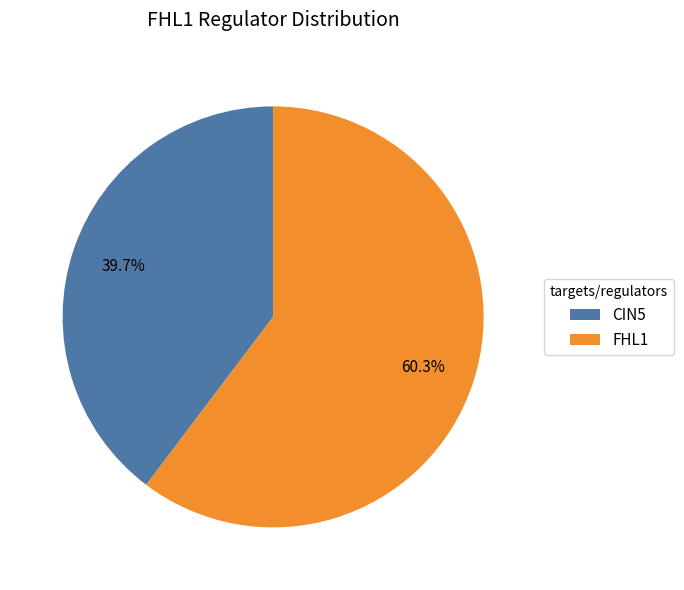

Which category accounts for the majority?

FHL1